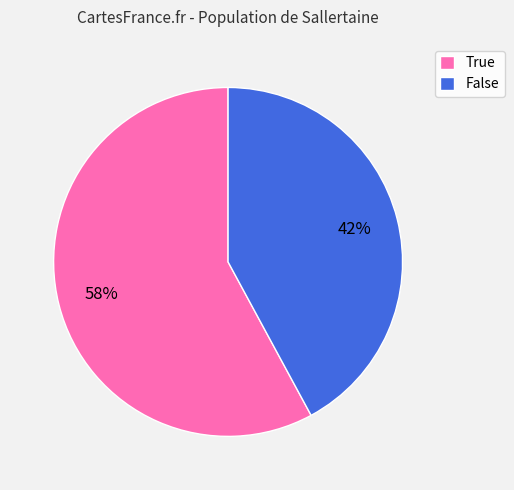

What is the smallest slice in the pie chart?

False